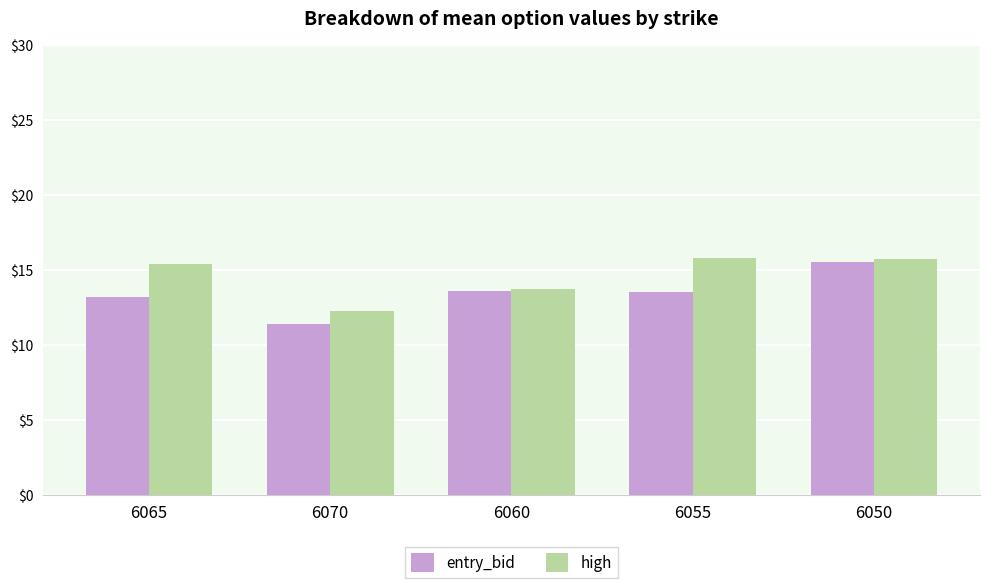

What is the average value of the high series?

14.6